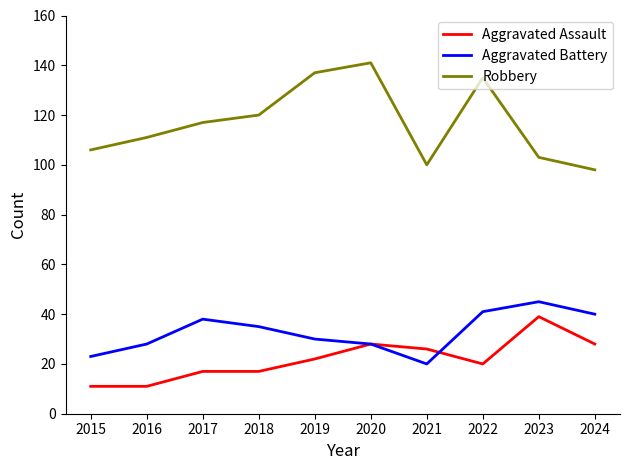

What are all the series names shown in the legend?

Aggravated Assault, Aggravated Battery, Robbery